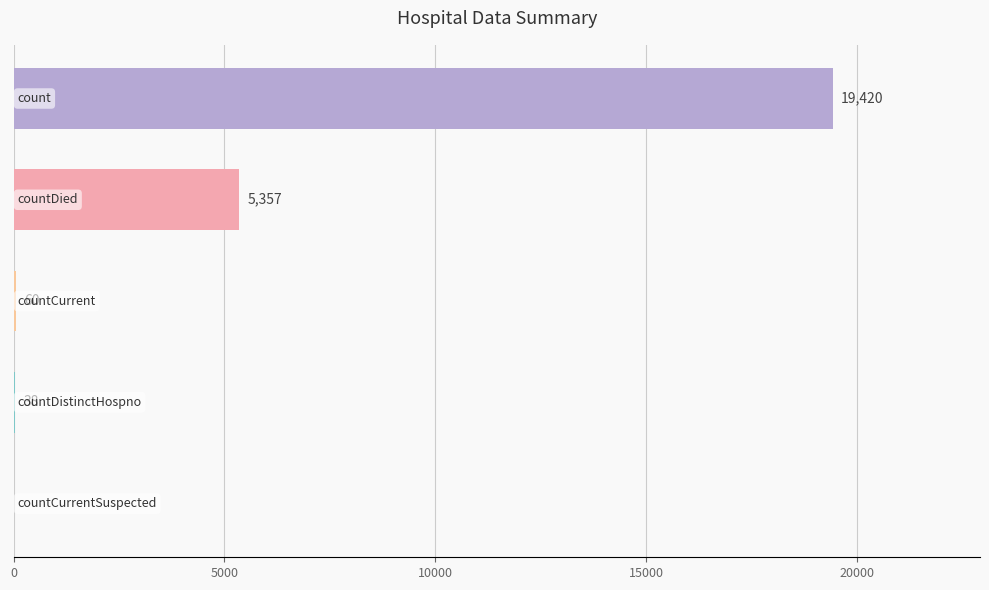

How many positive values are there?

4